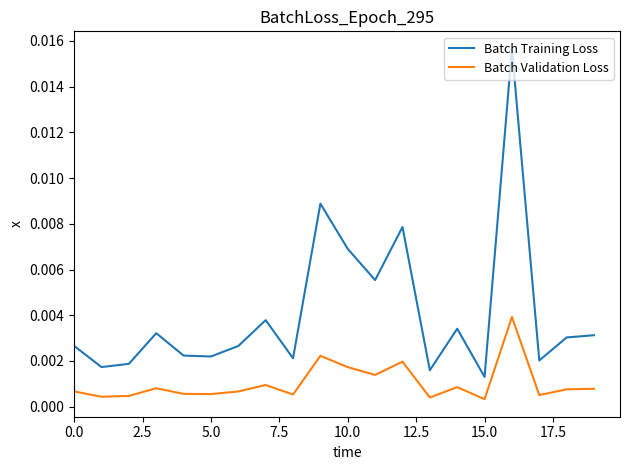

True or false: Batch Training Loss and Batch Validation Loss intersect in this chart.

False